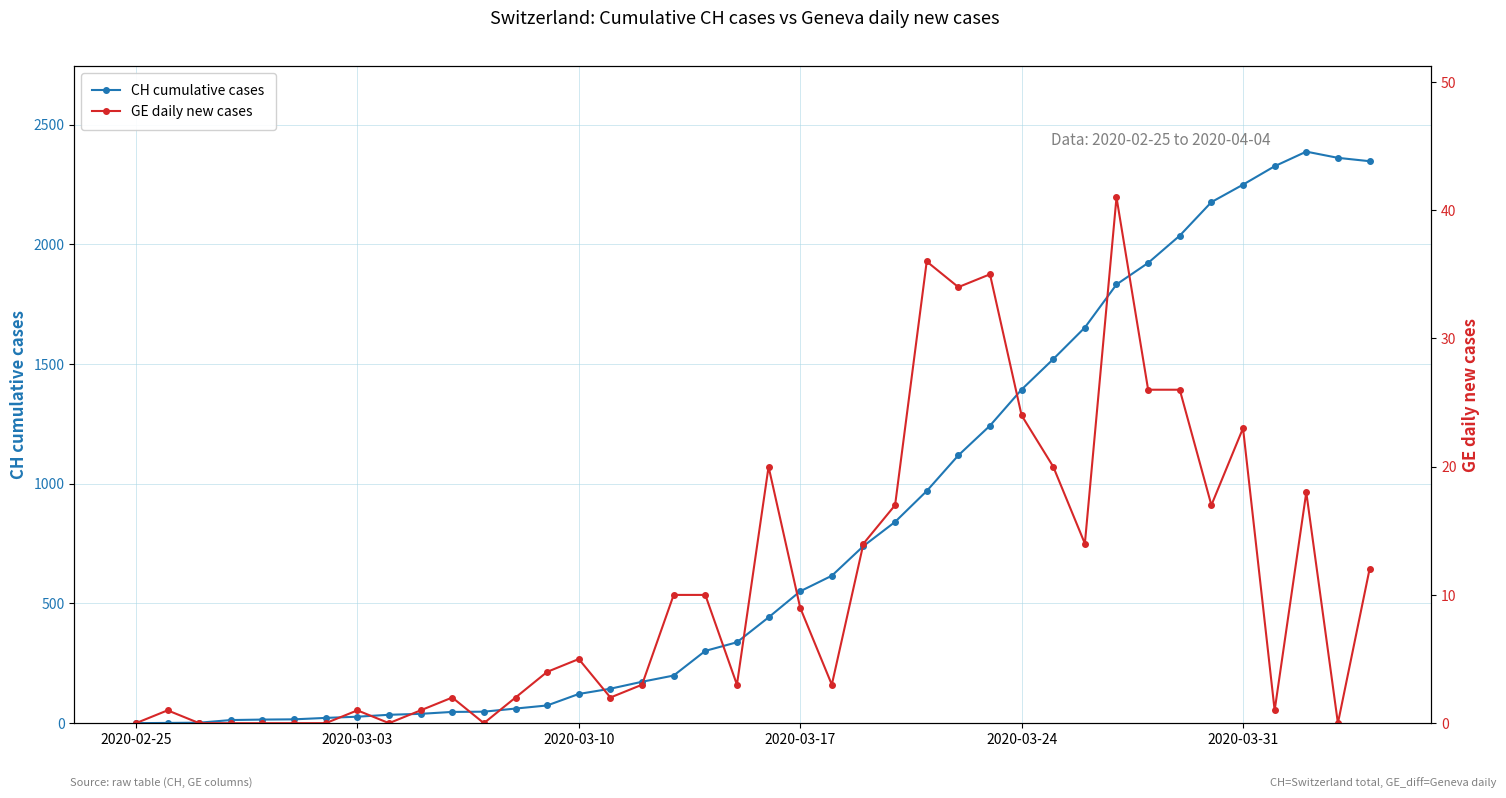

True or false: CH cumulative cases has a value of 2180 at 27.

False